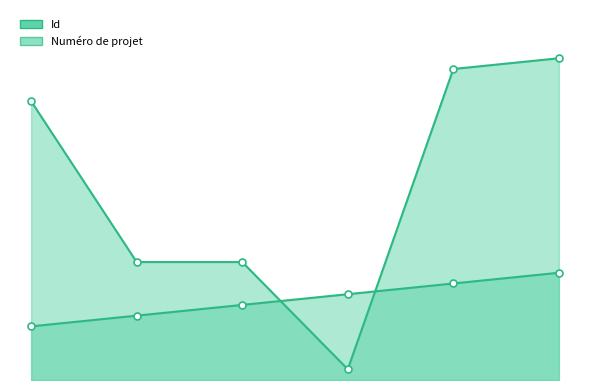

List the labels in order of Numéro de projet value, smallest first.

2018-11-19, 2018-11-08, 2018-11-15, 2018-11-07, 2018-11-19, 2018-11-19